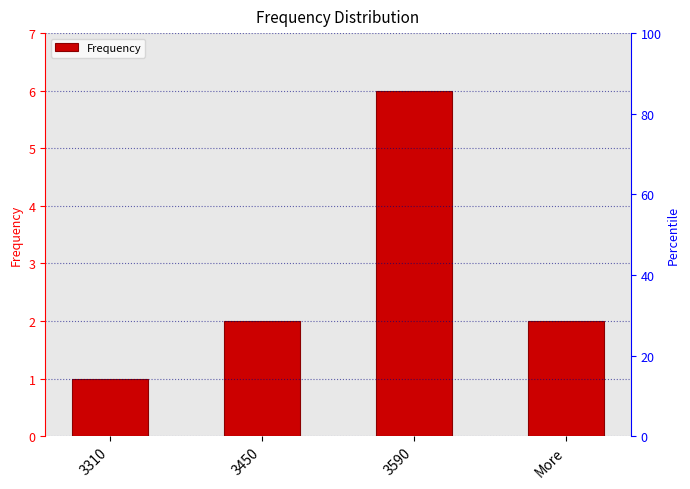

List the labels in order of value, largest first.

3590, 3450, More, 3310